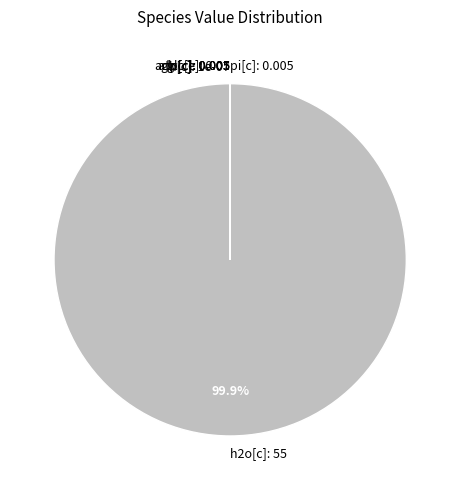

Does any single category account for the majority?

Yes